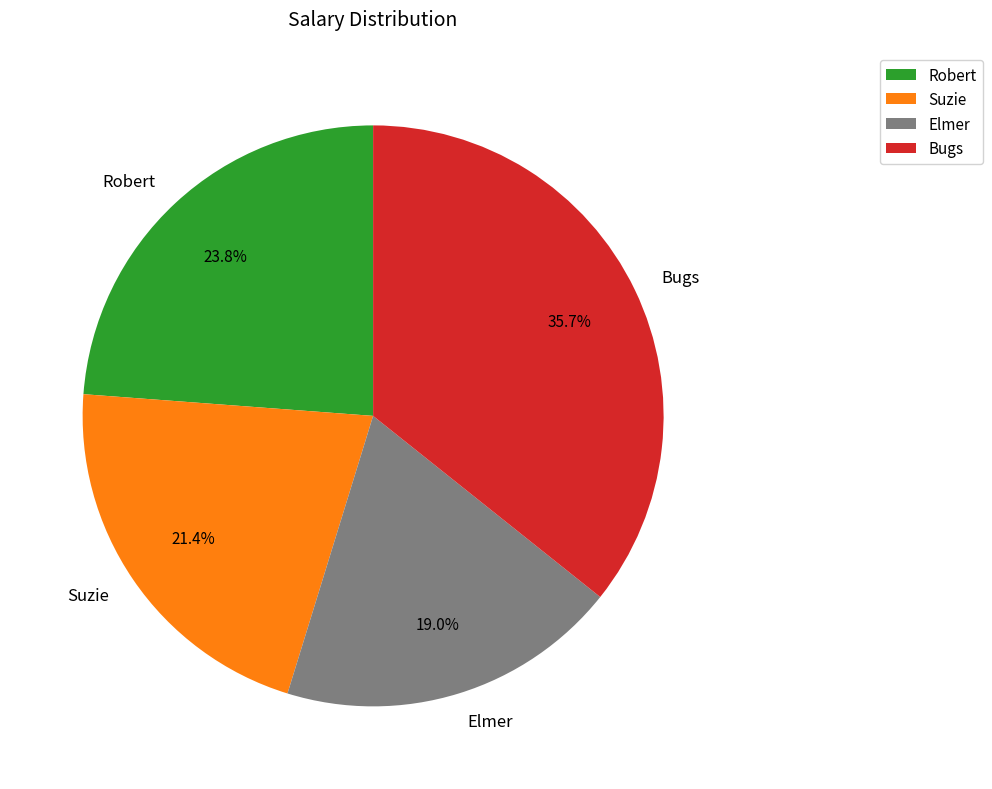

Which has a higher value, Bugs or Elmer?

Bugs